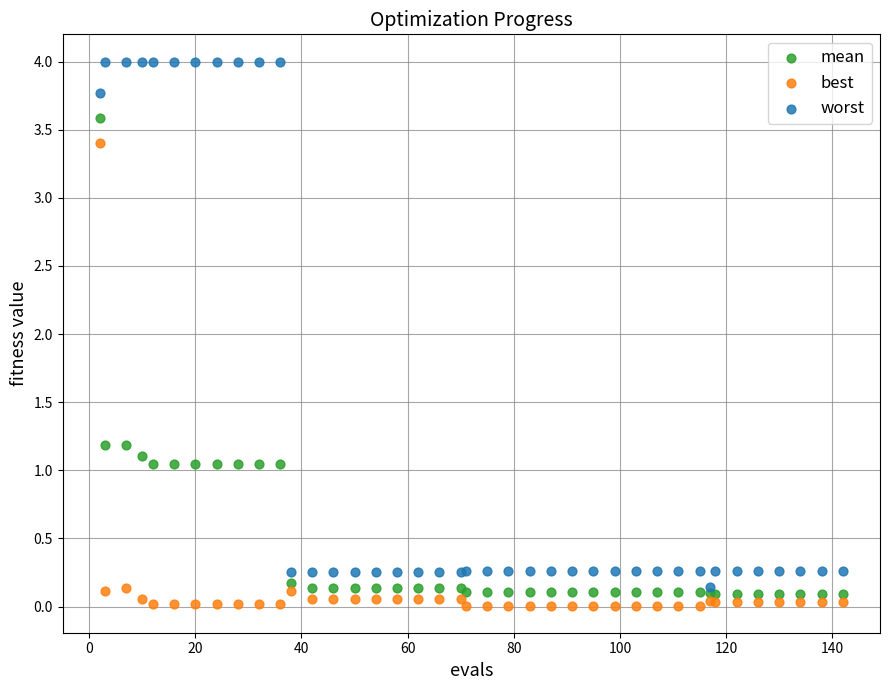

What is the X range (max minus min) for the scatter plot?

140.0